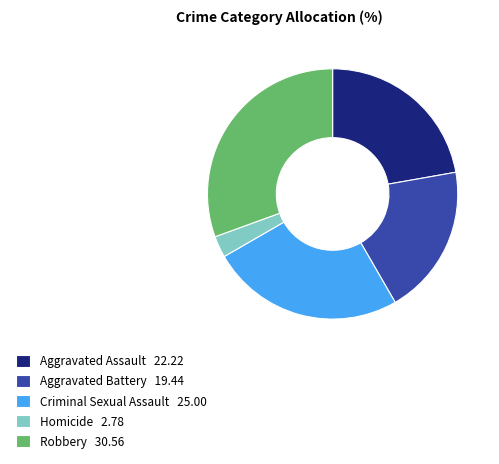

Is there any slice that represents more than half of the pie?

No